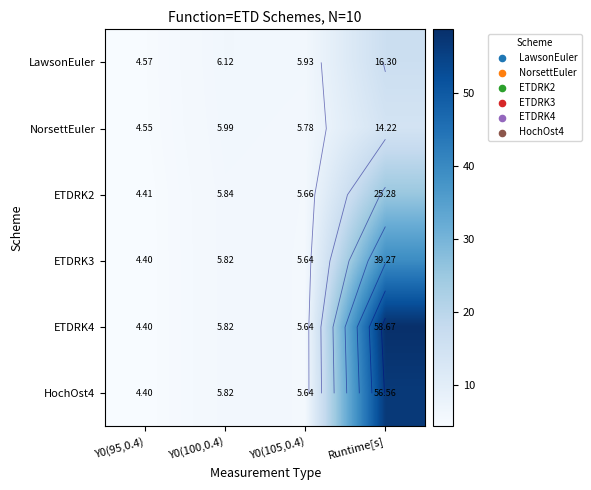

At which label does HochOst4 first exceed 5?

Y0(100,0.4)